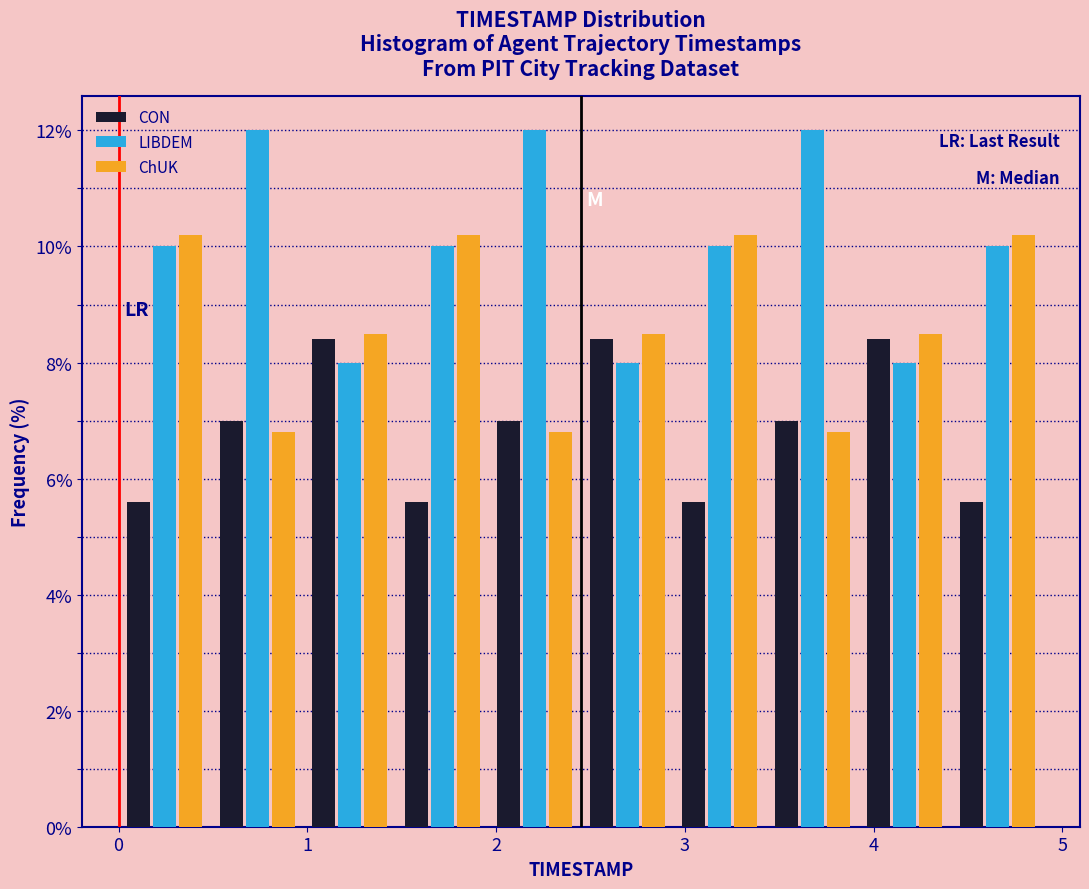

Reading left to right, transcribe this chart: for each range on the x-axis, give the height of each series' bar. Neither the bar edges nor the heights are printed on the chart, so give them approximately, as read against the axes.

0.00 to 0.49: CON=5.6	LIBDEM=10.0	ChUK=10.2
0.49 to 0.98: CON=7.0	LIBDEM=12.0	ChUK=6.8
0.98 to 1.47: CON=8.4	LIBDEM=8.0	ChUK=8.6
1.47 to 1.96: CON=5.6	LIBDEM=10.0	ChUK=10.2
1.96 to 2.45: CON=7.0	LIBDEM=12.0	ChUK=6.8
2.45 to 2.94: CON=8.4	LIBDEM=8.0	ChUK=8.6
2.94 to 3.43: CON=5.6	LIBDEM=10.0	ChUK=10.2
3.43 to 3.92: CON=7.0	LIBDEM=12.0	ChUK=6.8
3.92 to 4.41: CON=8.4	LIBDEM=8.0	ChUK=8.6
4.41 to 4.90: CON=5.6	LIBDEM=10.0	ChUK=10.2